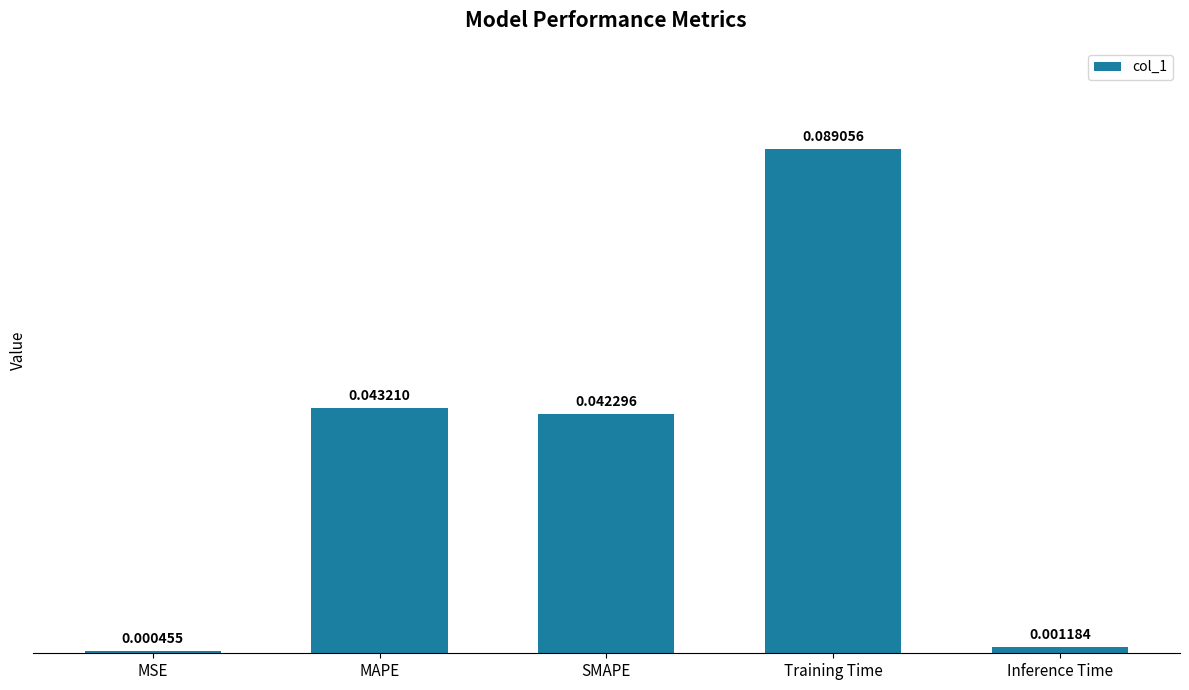

List the labels in order of value, smallest first.

MSE, Inference Time, SMAPE, MAPE, Training Time